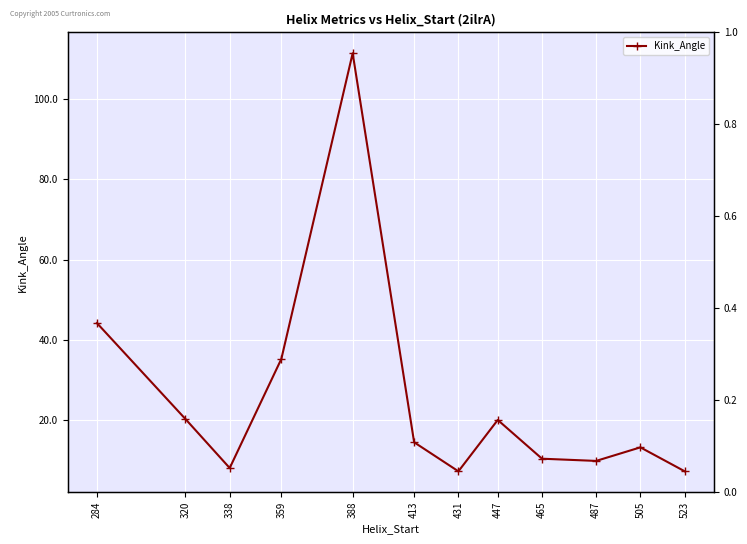

True or false: the data has more than 2 interior local peaks.

True